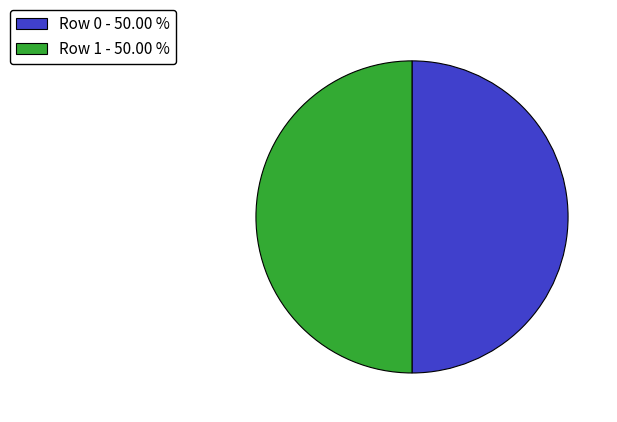

Approximately how many times larger is the value at Row 1 - 50.00 % compared to Row 0 - 50.00 %?

1.0